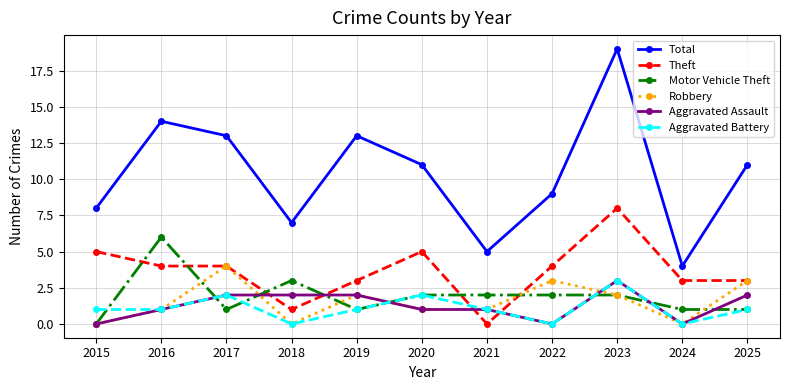

Reading right to left, transcribe all the data shown in this chart.

Total: 11	4	19	9	5	11	13	7	13	14	8
Theft: 3	3	8	4	0	5	3	1	4	4	5
Motor Vehicle Theft: 1	1	2	2	2	2	1	3	1	6	0
Robbery: 3	0	2	3	1	1	2	0	4	1	0
Aggravated Assault: 2	0	3	0	1	1	2	2	2	1	0
Aggravated Battery: 1	0	3	0	1	2	1	0	2	1	1